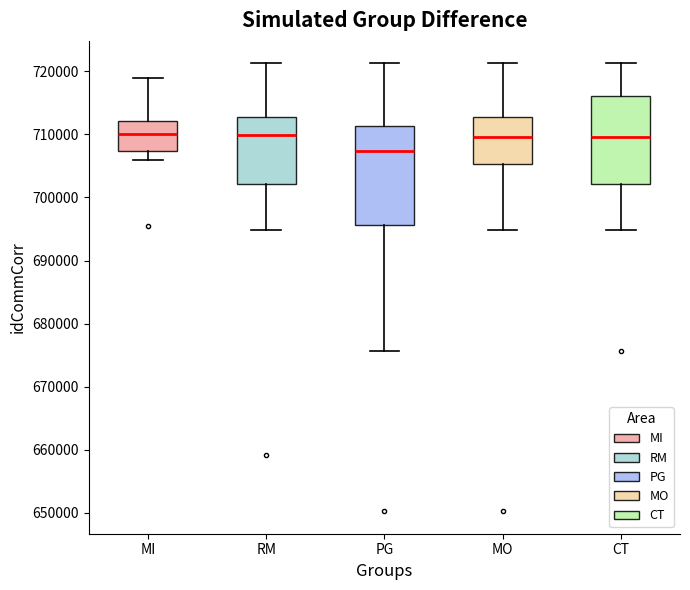

Where is the upper edge of the box for CT on the y-axis? The values are not printed on the chart, so give them approximately, as read against the axis.

716000